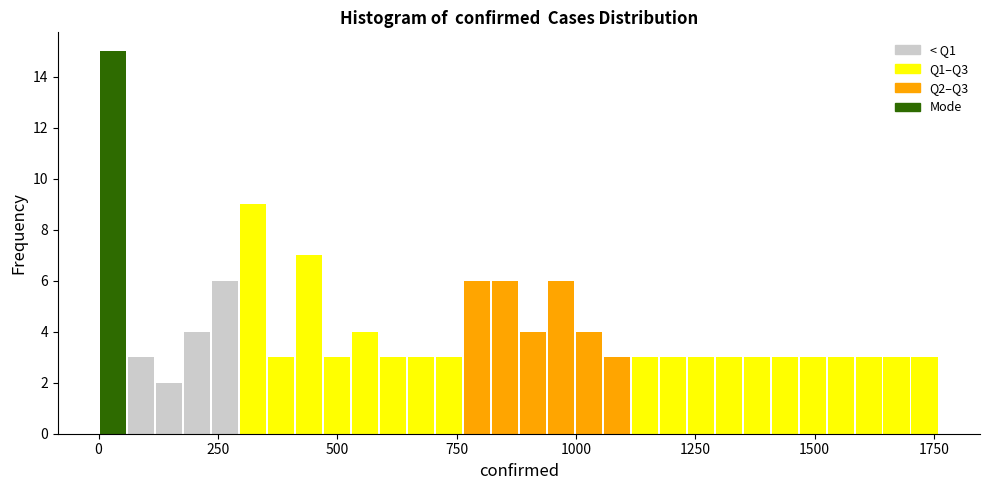

Around what value on the x-axis is the tallest bar? Give the approximate position of its centre, as read against the axis.

50